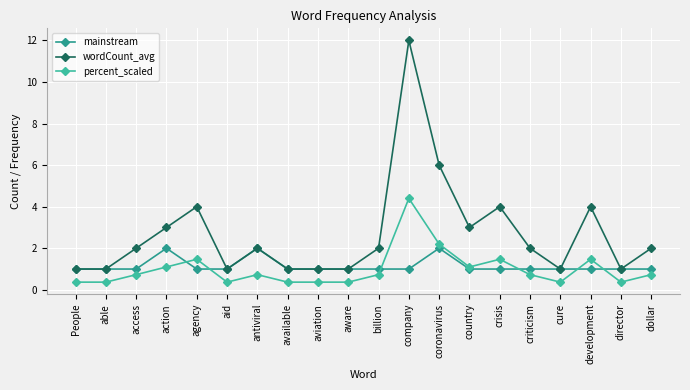

At which category does percent_scaled reach its first local peak?

agency